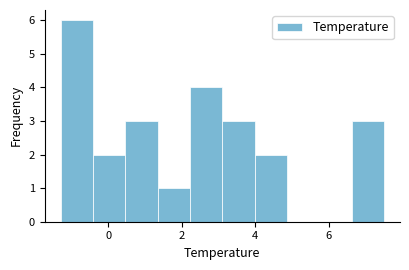

Reading left to right, transcribe this chart: for each bar, give the range it covers on the x-axis and its height. Neither the bar edges nor the heights are printed on the chart, so give them approximately, as read against the axes.

-1.30 to -0.42: 6
-0.42 to 0.46: 2
0.46 to 1.34: 3
1.34 to 2.22: 1
2.22 to 3.10: 4
3.10 to 3.98: 3
3.98 to 4.86: 2
4.86 to 5.74: 0
5.74 to 6.62: 0
6.62 to 7.50: 3